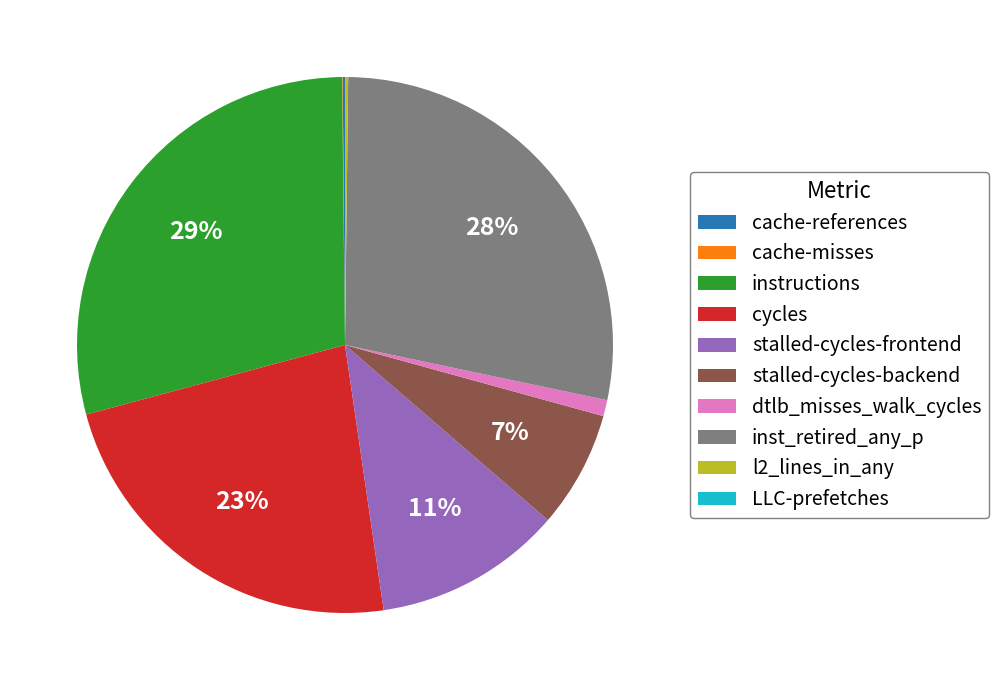

True or false: stalled-cycles-backend accounts for 1% of the total.

False